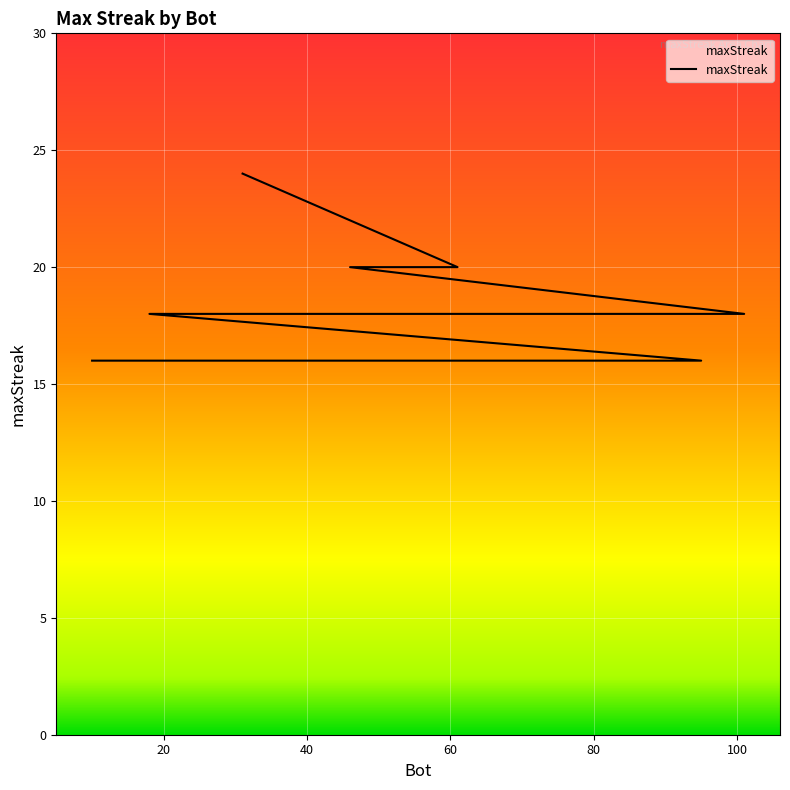

What is the value of the 15th point from the left?

16